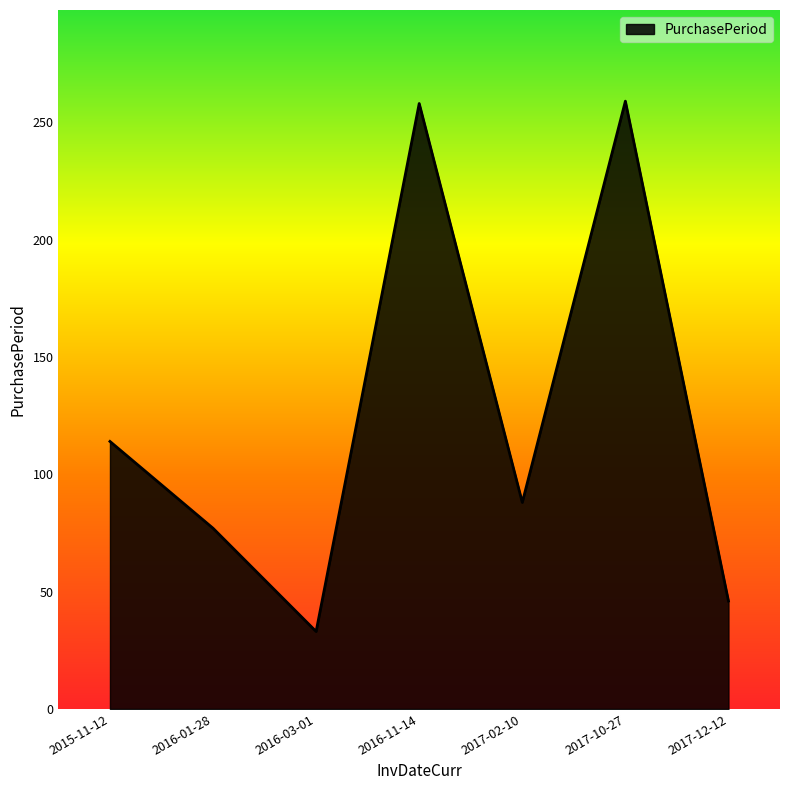

True or false: the data shows 49 at 2017-02-10.

False